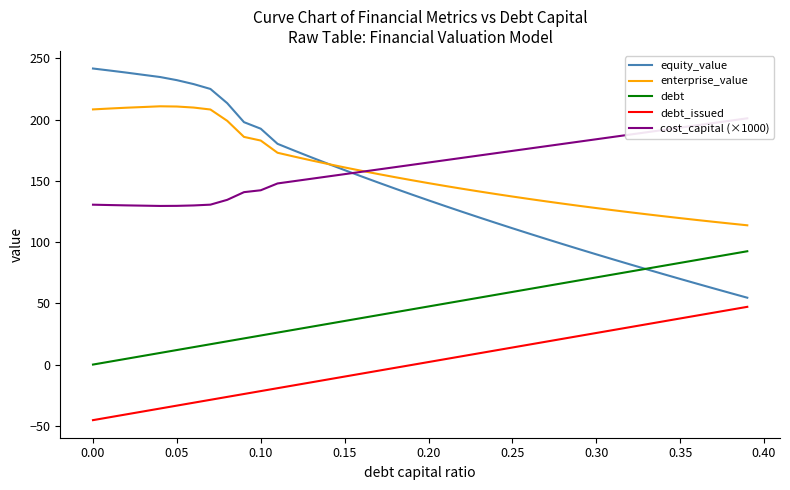

How many data points does each series have?

40